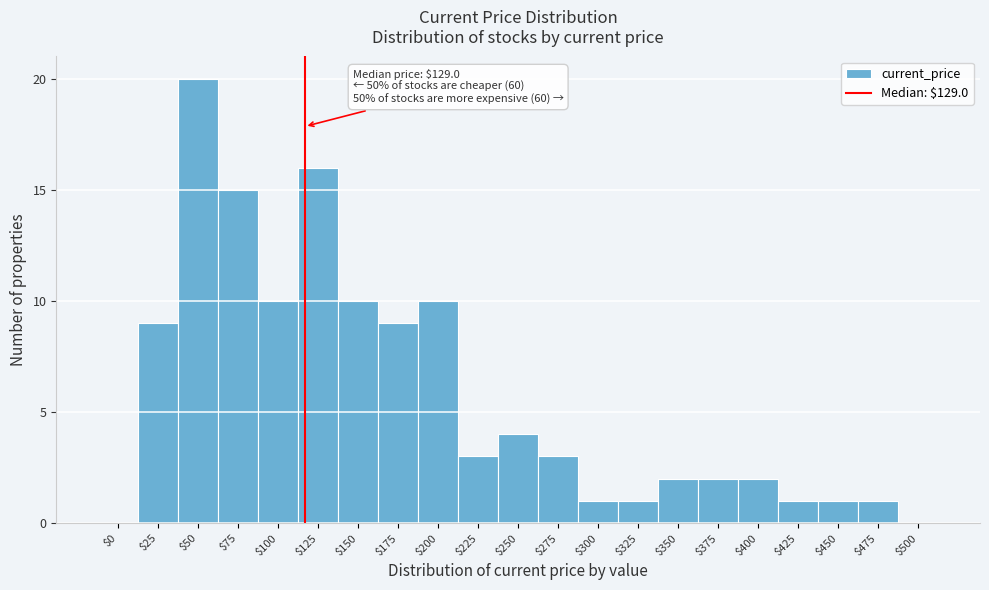

The value at $325 is 1. True or false?

True